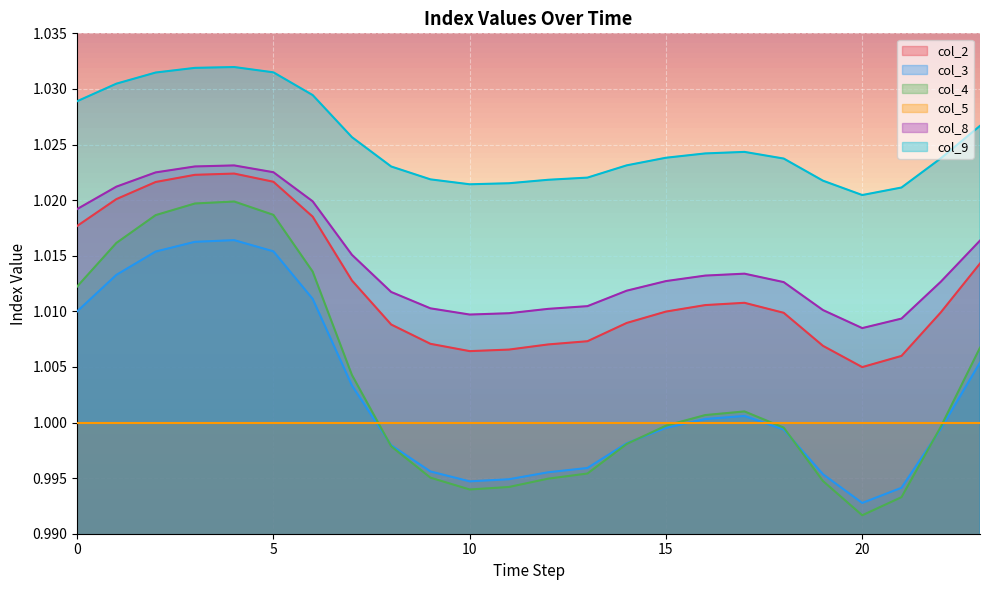

What is the sum of all col_2 values?

24.3